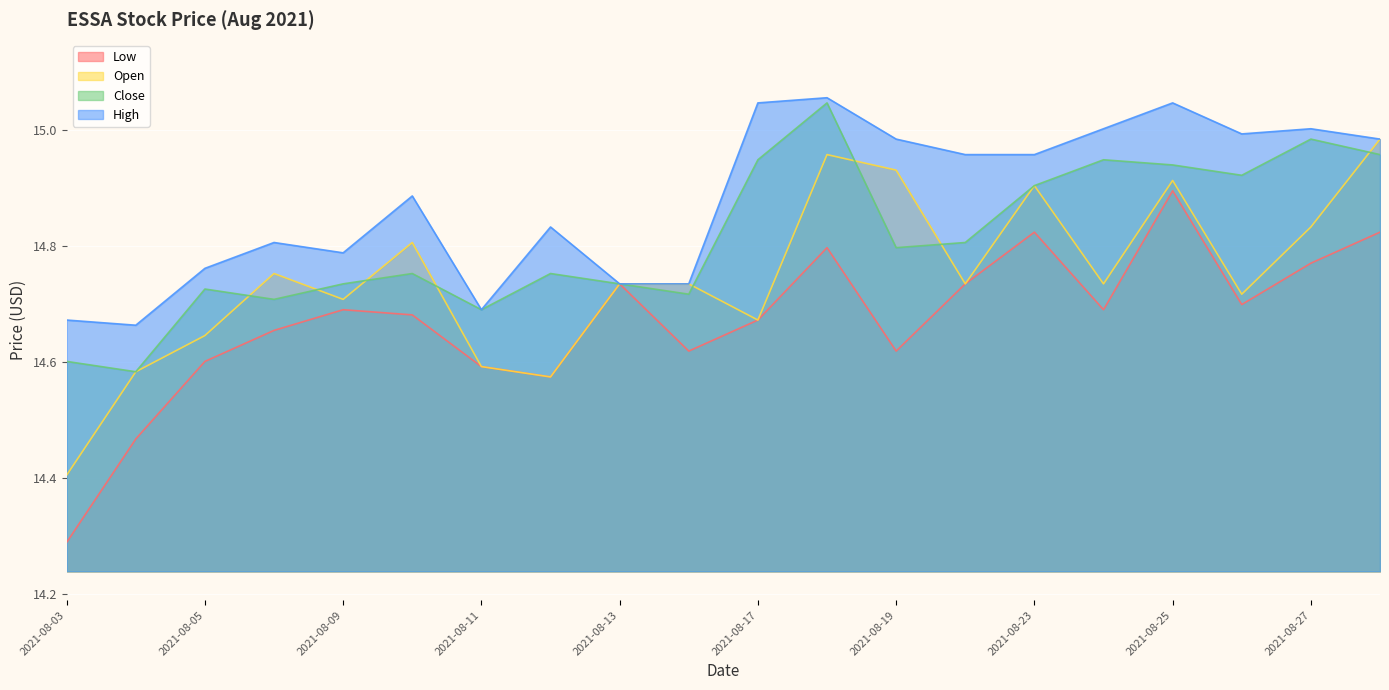

How many interior local peaks does the High series have?

6